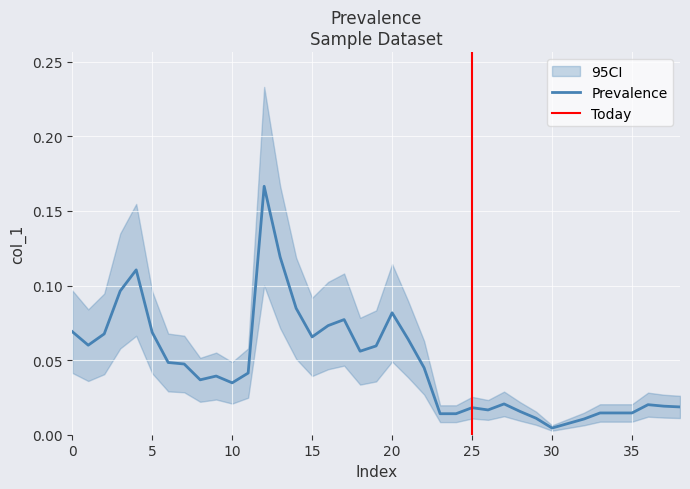

What is the value of the 2nd point from the left?

0.1